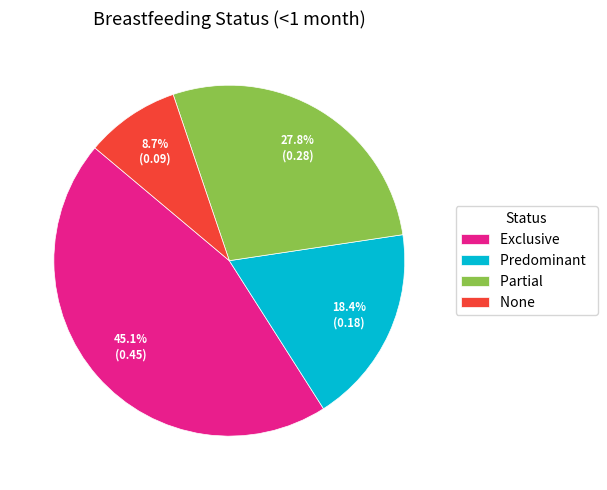

Do Predominant and Exclusive together represent more than half of the pie?

Yes